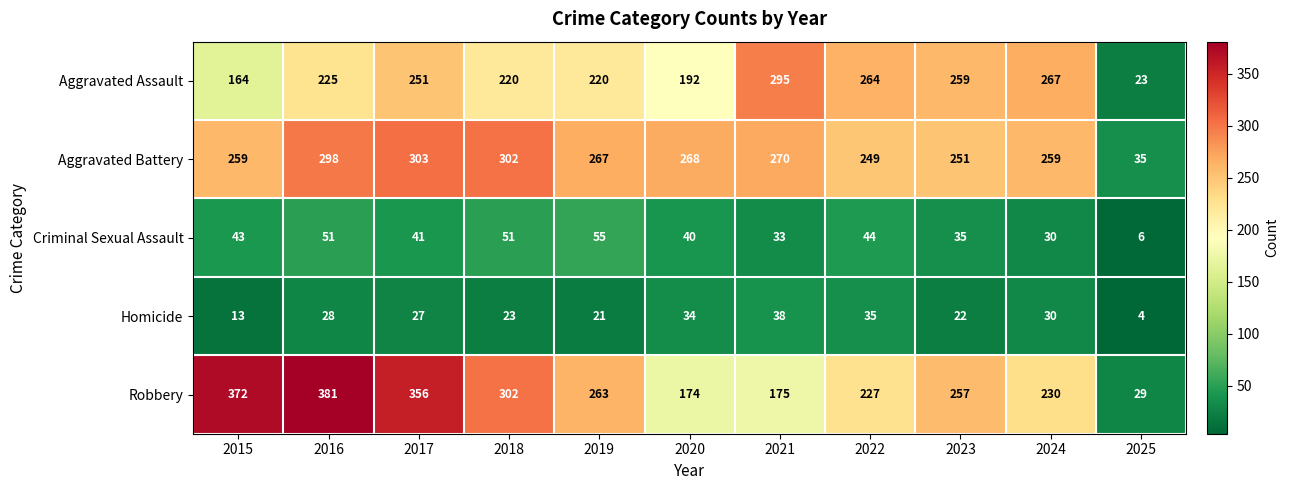

Which series changed the most between 2016 and 2018?

Robbery